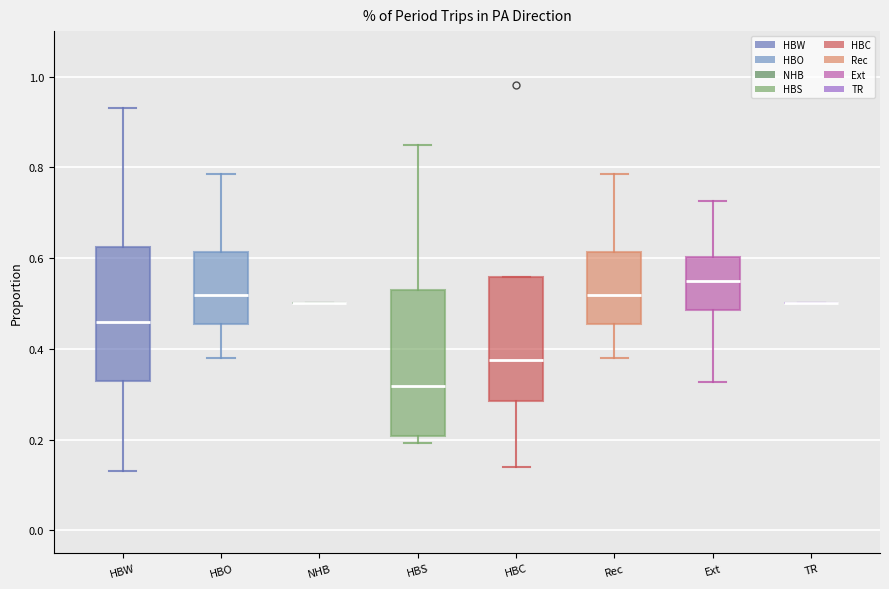

Where is the lower edge of the box for HBO on the y-axis? The values are not printed on the chart, so give them approximately, as read against the axis.

0.46